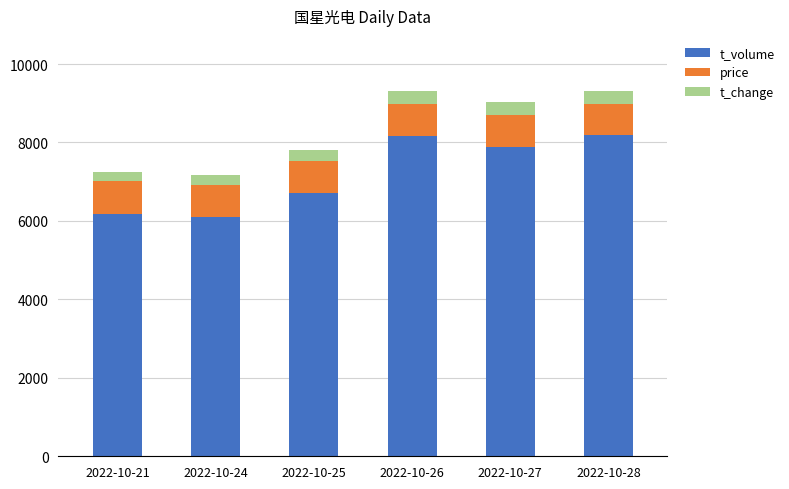

What is the difference between the t_volume values at 2022-10-28 and 2022-10-27?

316